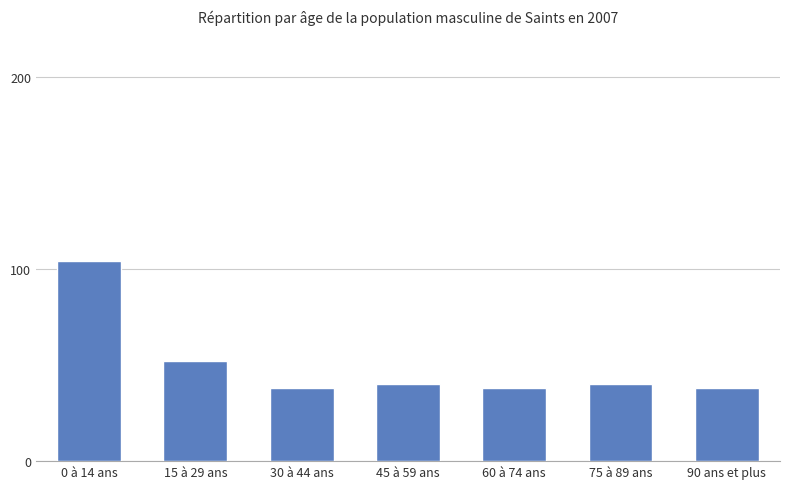

Reading left to right, extract all data points from this chart.

104	52	38	40	38	40	38